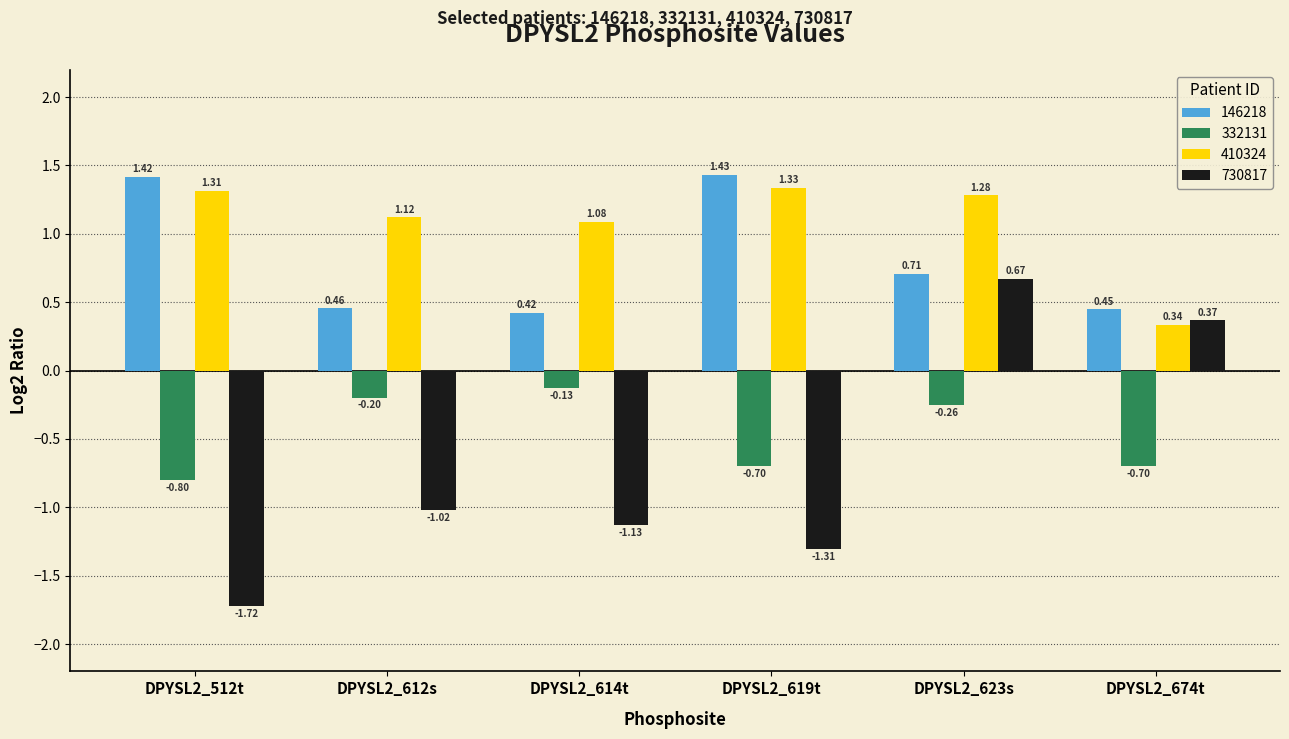

What position from the left is DPYSL2_674t?

6